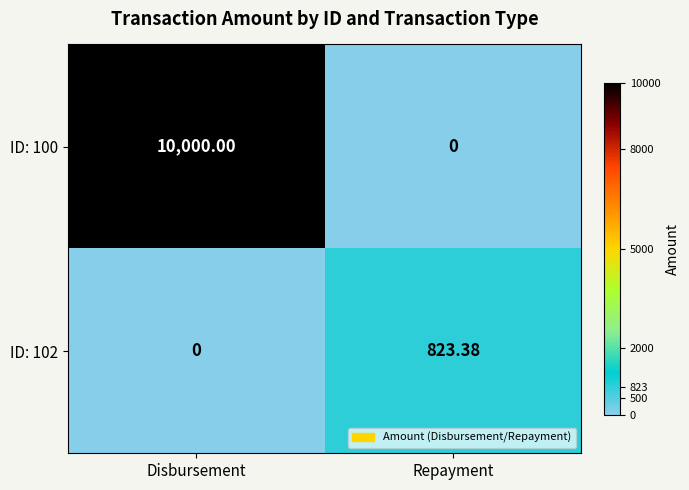

What is the spread (max minus min) of values at Disbursement?

10000.0